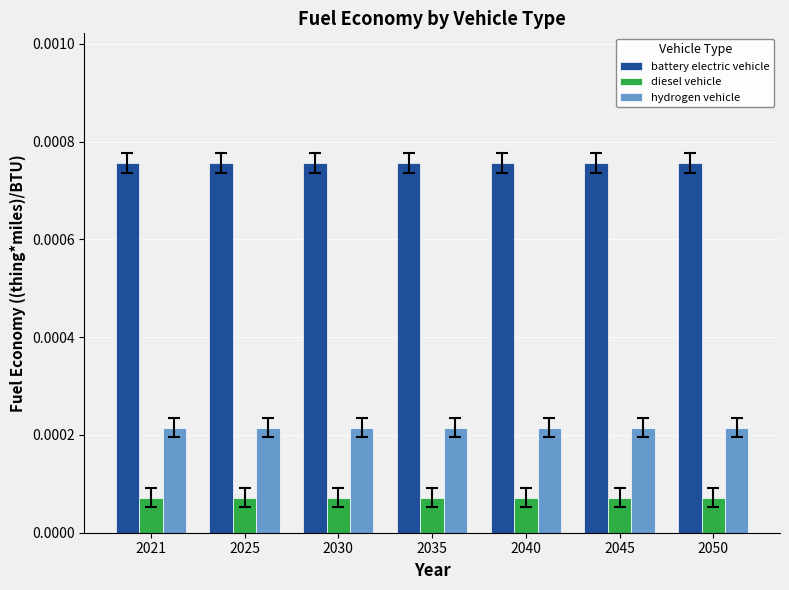

Rank the series at 2045 from lowest to highest value.

diesel vehicle, hydrogen vehicle, battery electric vehicle